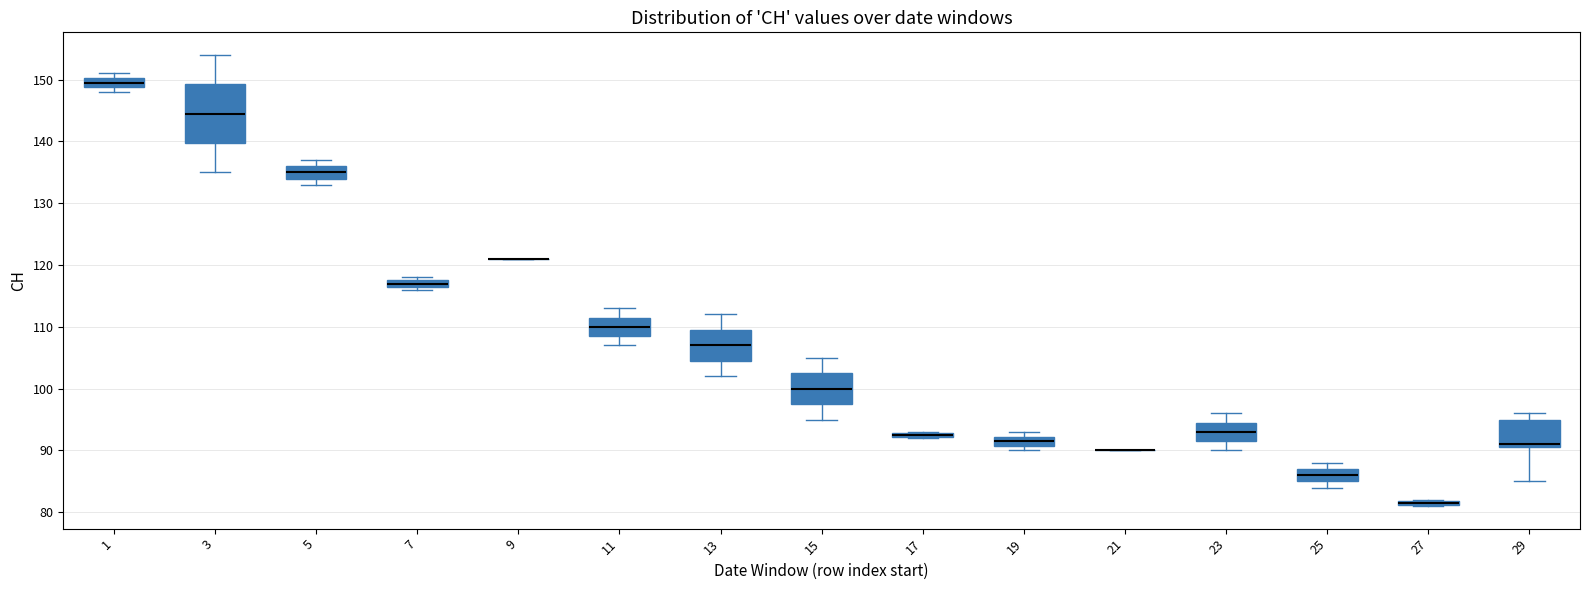

Where is the upper edge of the box at x = 23 on the y-axis? The values are not printed on the chart, so give them approximately, as read against the axis.

95